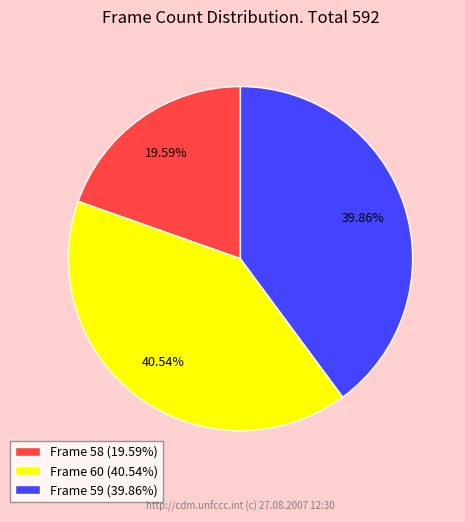

Does any single category account for the majority?

No